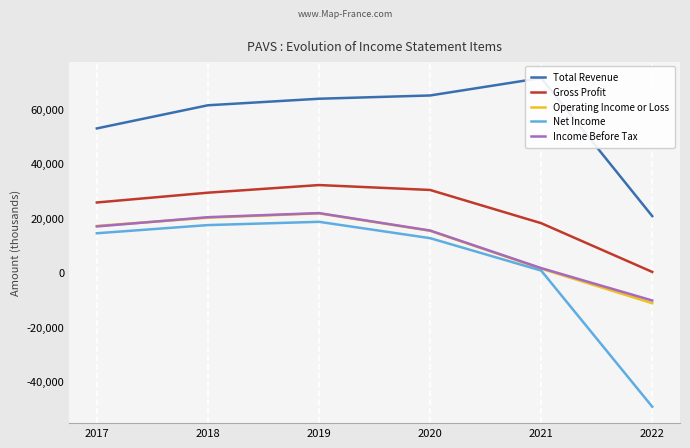

Is it true that Net Income equals 1329 at 2021?

False